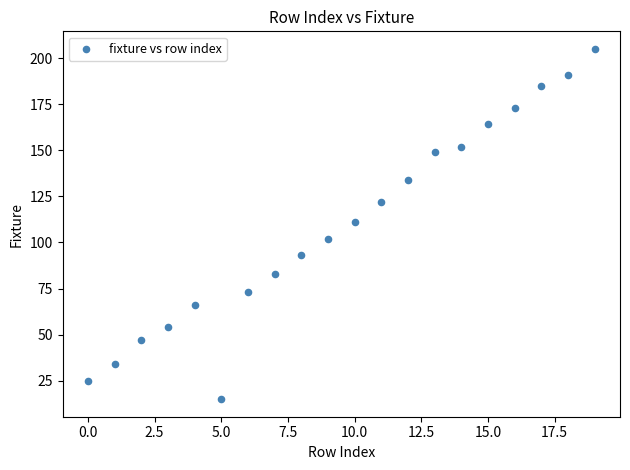

What is the range of Y values (max minus min)?

190